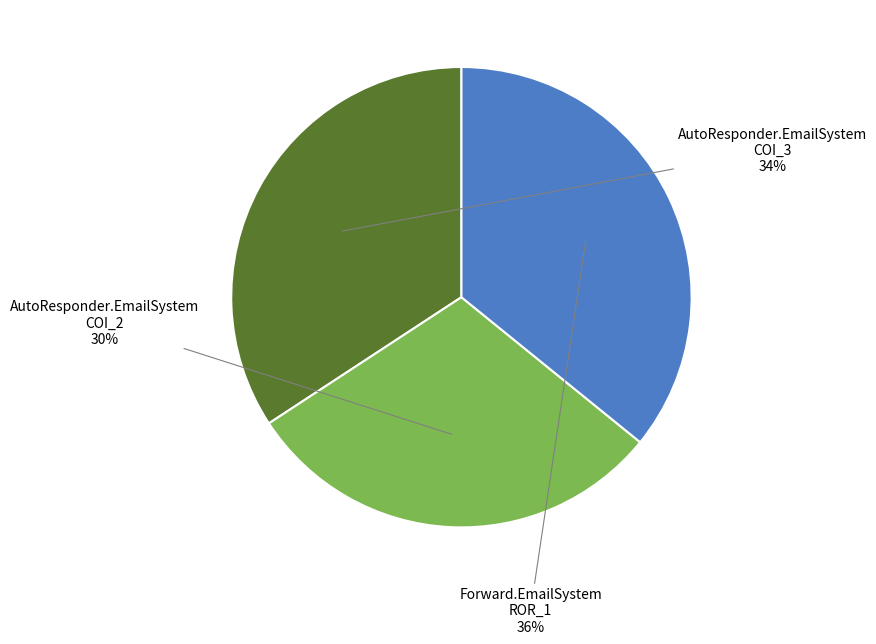

Approximately how many times larger is the value at Forward.EmailSystem ROR_1 compared to AutoResponder.EmailSystem COI_2?

1.2